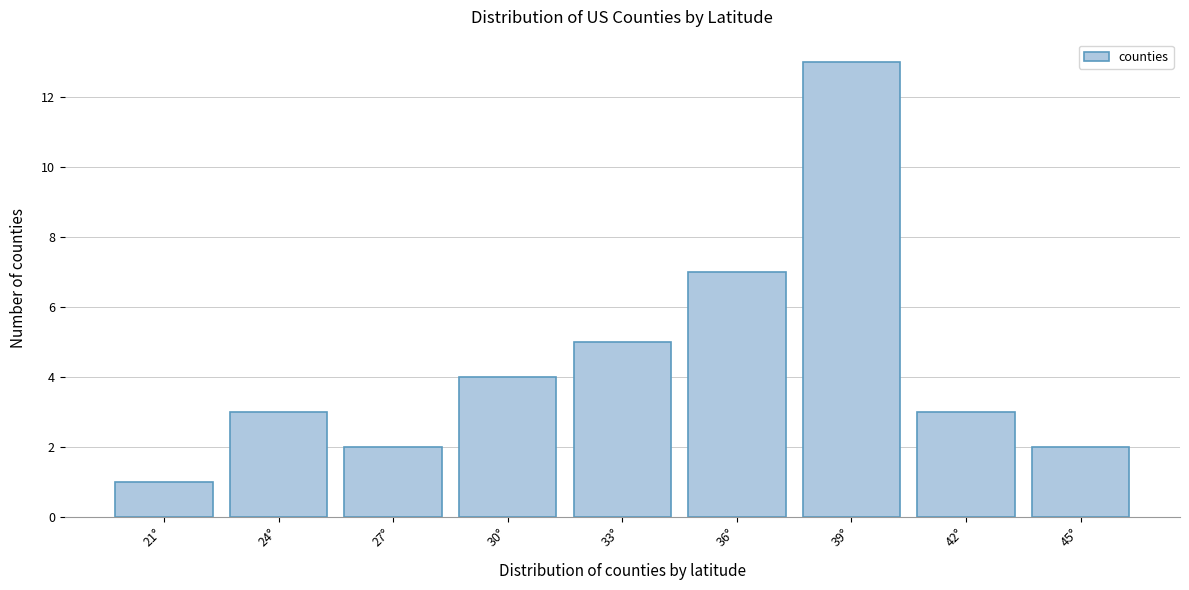

Reading left to right, transcribe all the data shown in this chart.

1	3	2	4	5	7	13	3	2